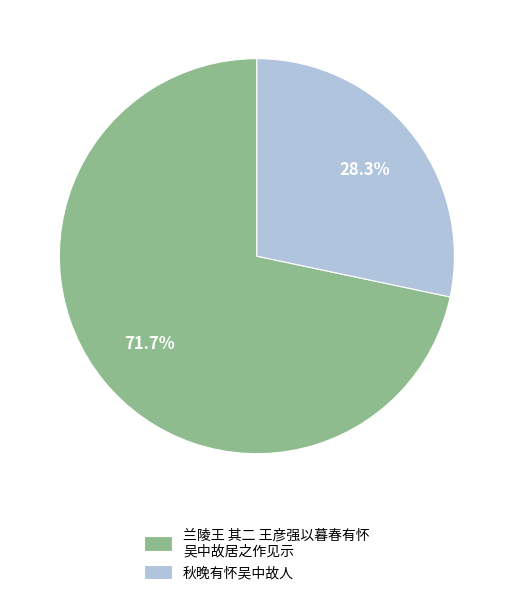

Count the number of slices in the pie.

2